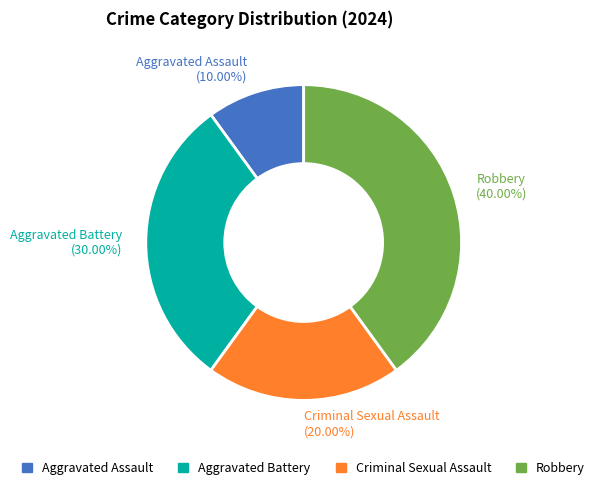

What is the ratio of the value at Robbery to the value at Aggravated Battery?

1.3